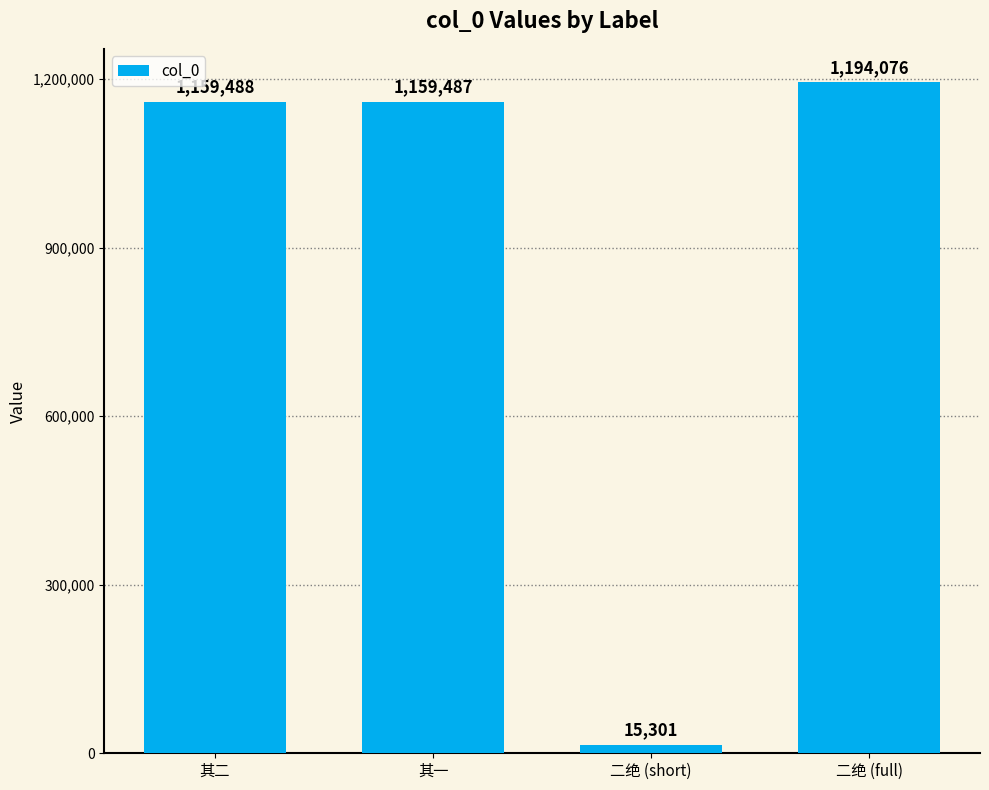

Approximately how many times larger is the value at 其一 compared to 二绝 (short)?

75.8